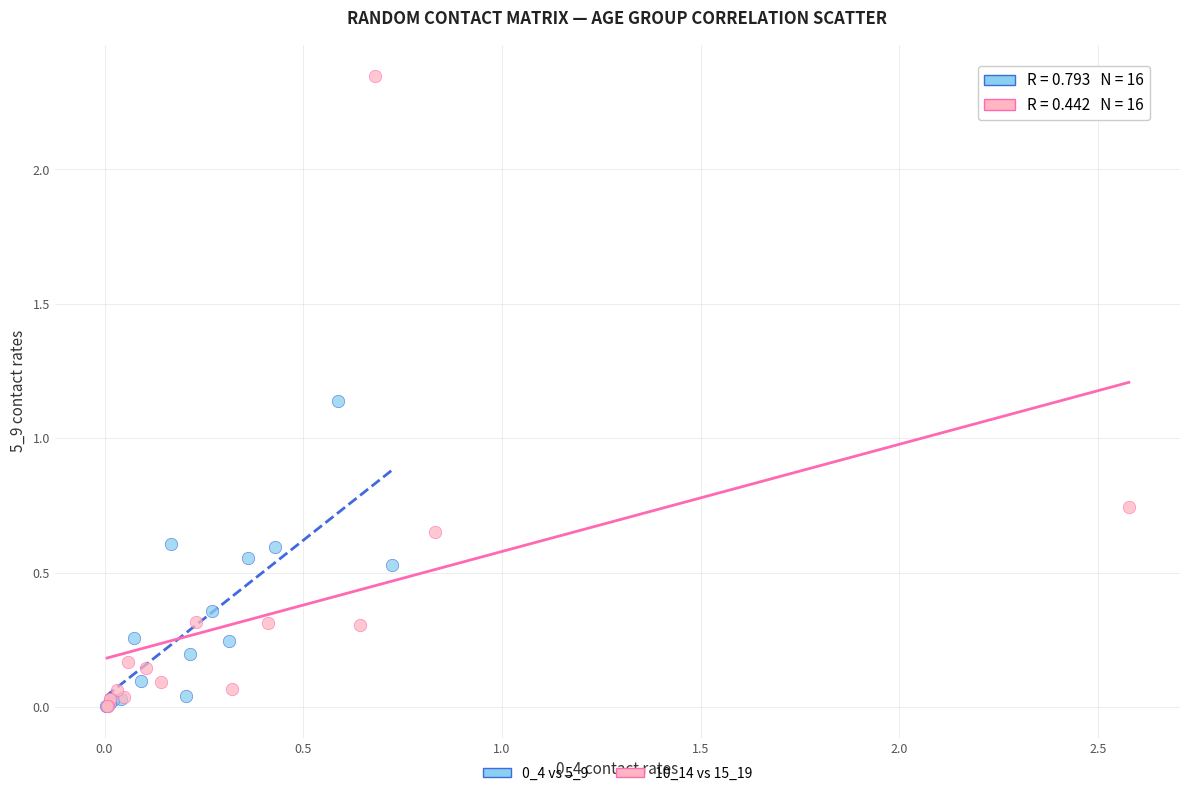

Which series reaches the maximum Y coordinate?

10_14 vs 15_19